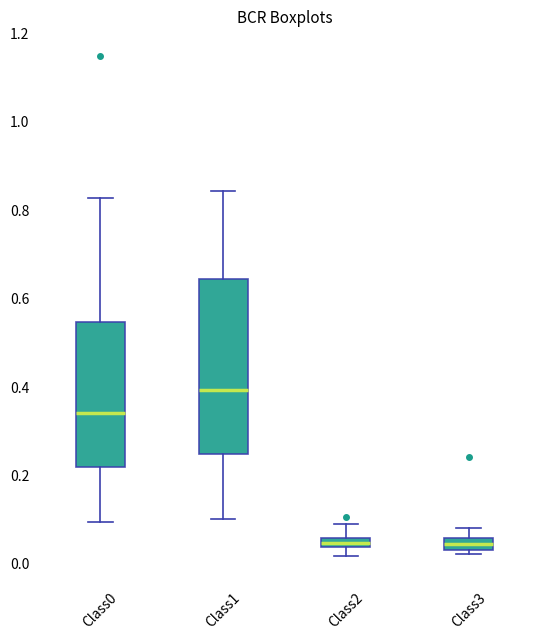

Comparing the boxes themselves (not the whiskers), which one is the tallest?

Class1